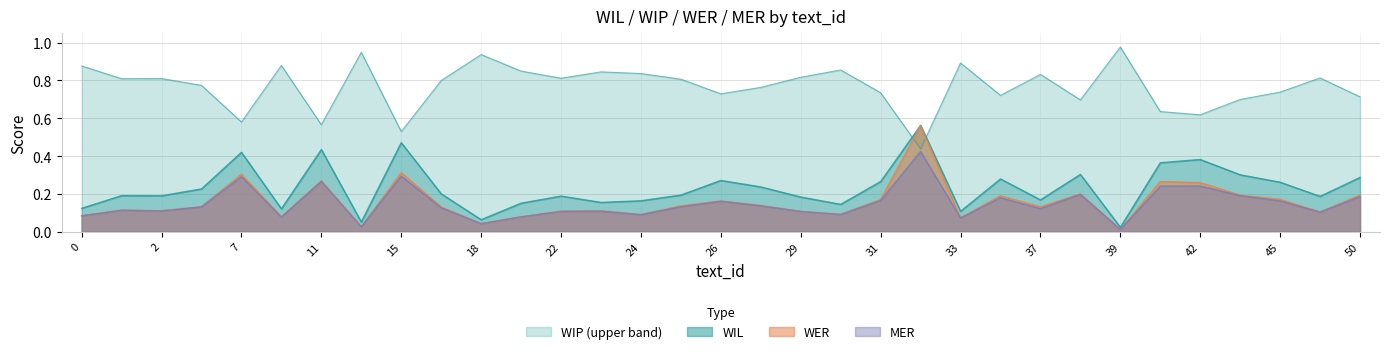

The value of MER at 31 is 0.1. True or false?

False